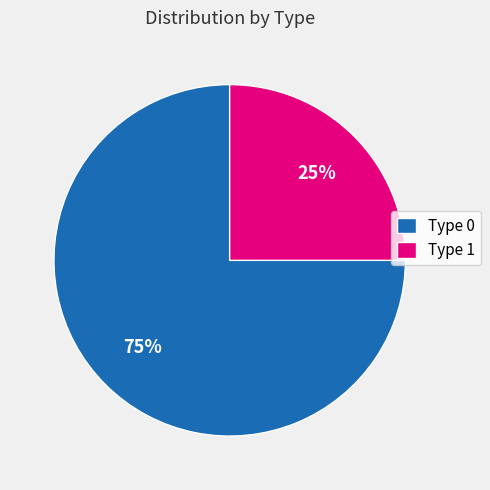

What is the largest slice in the pie chart?

Type 0